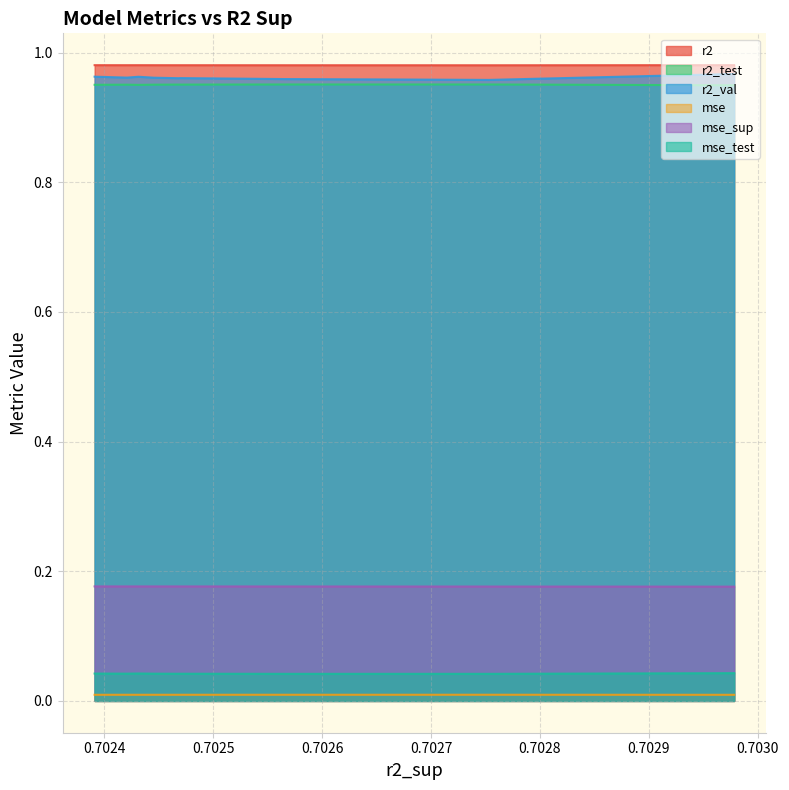

The value of mse_test at model_1_46_5 is 0.0. True or false?

False